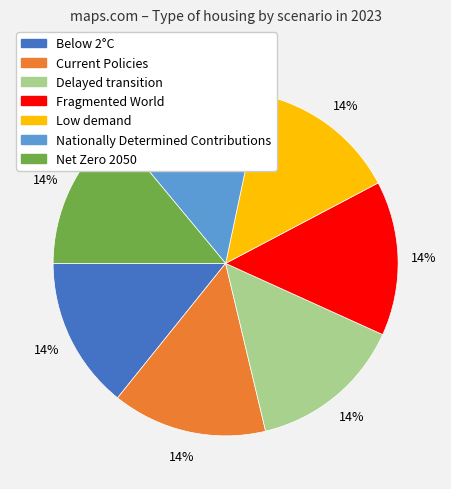

Does Low demand account for over 50% of the chart?

No